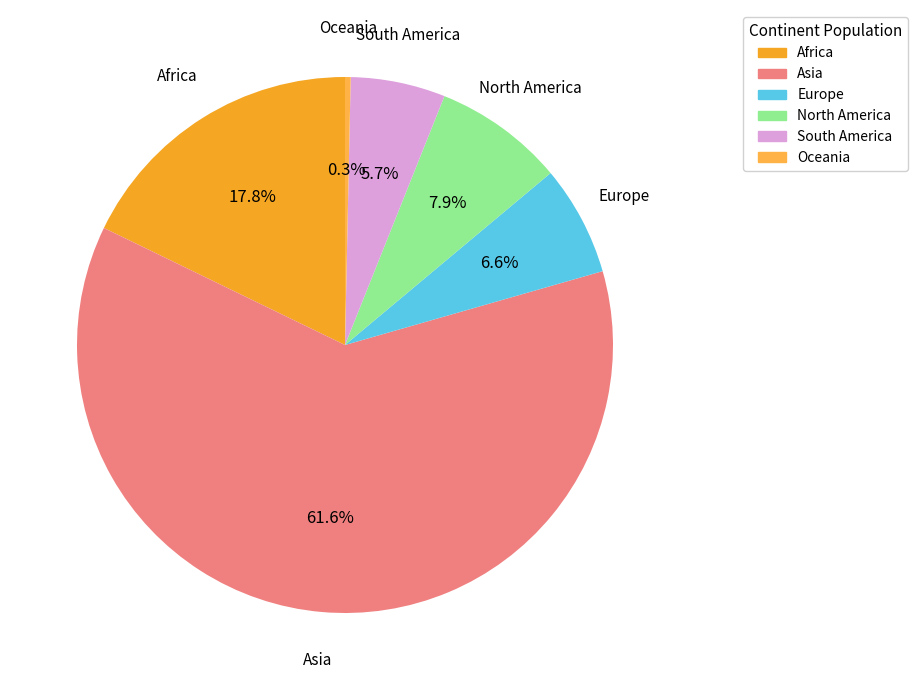

To the nearest percent, what percentage of the pie is South America?

6%